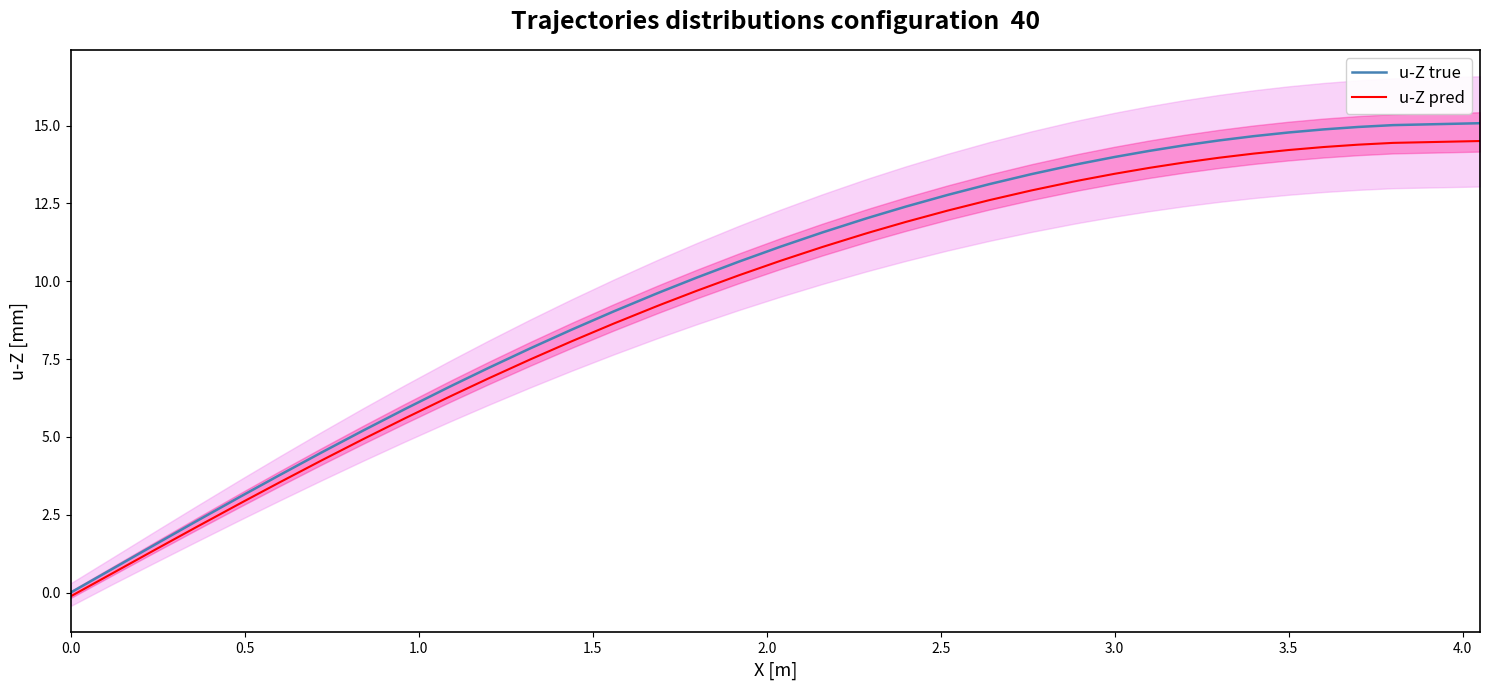

What is the highest value of the u-Z pred series?

14.5